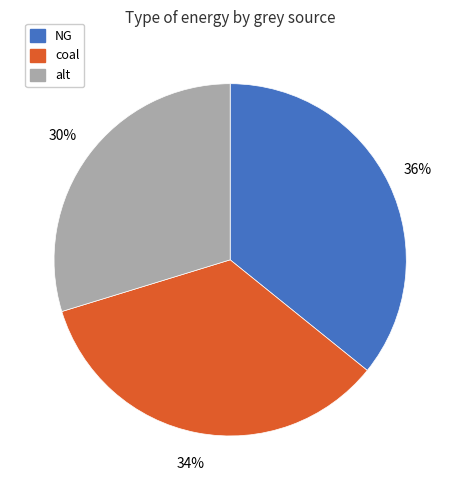

To the nearest percent, what portion does NG represent?

36%